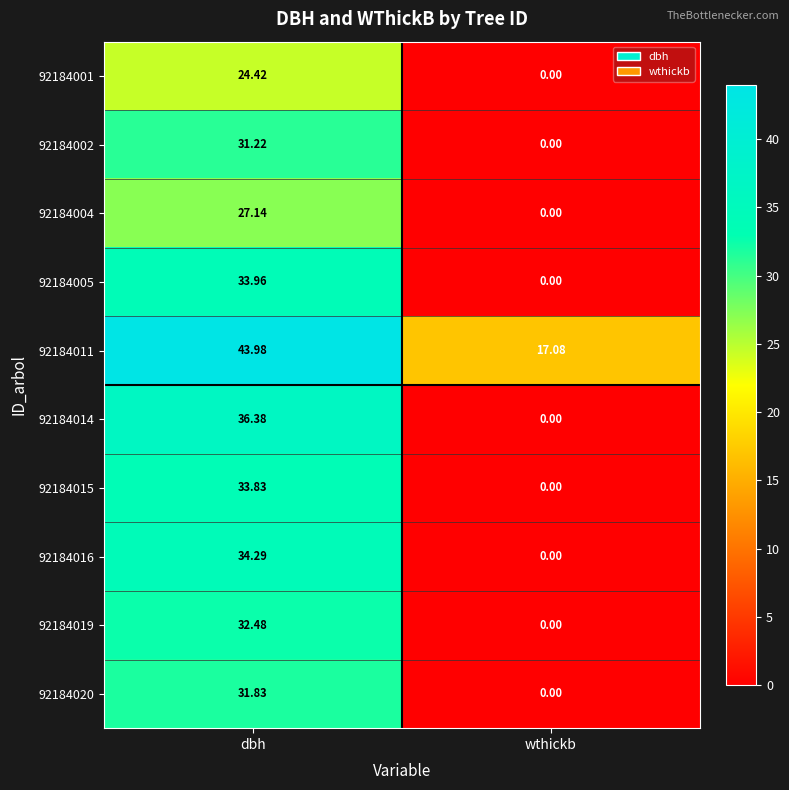

At which label is 92184005 closest to 16?

wthickb